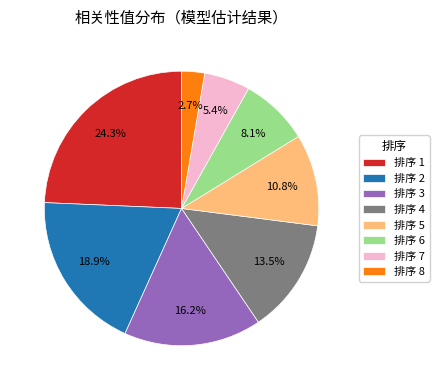

How many segments does this pie chart have?

8